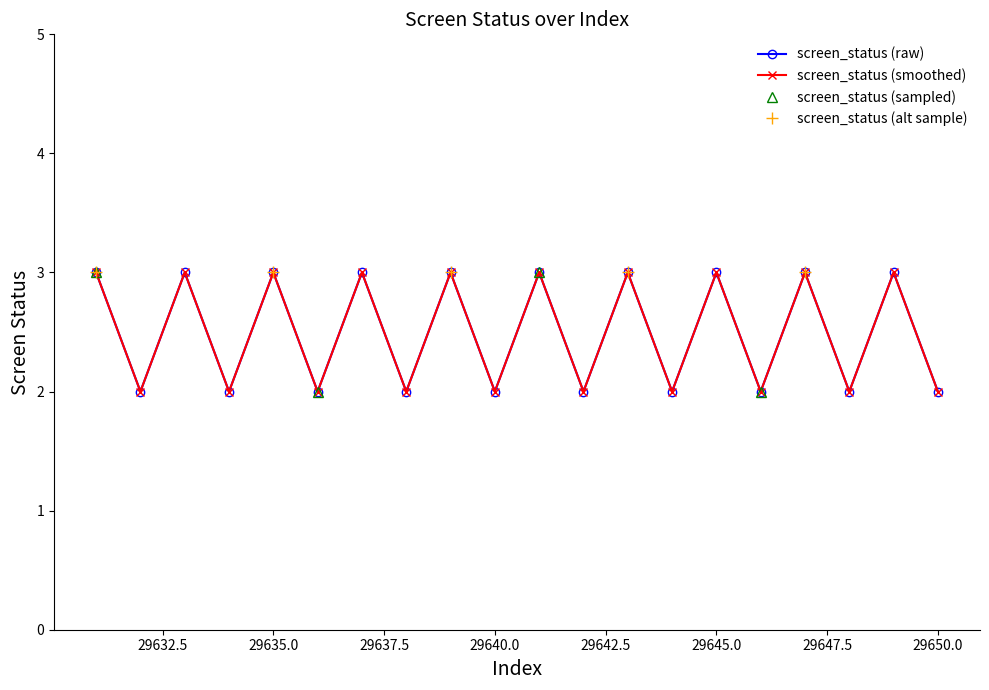

Does the chart display data point markers on the line(s)?

Yes